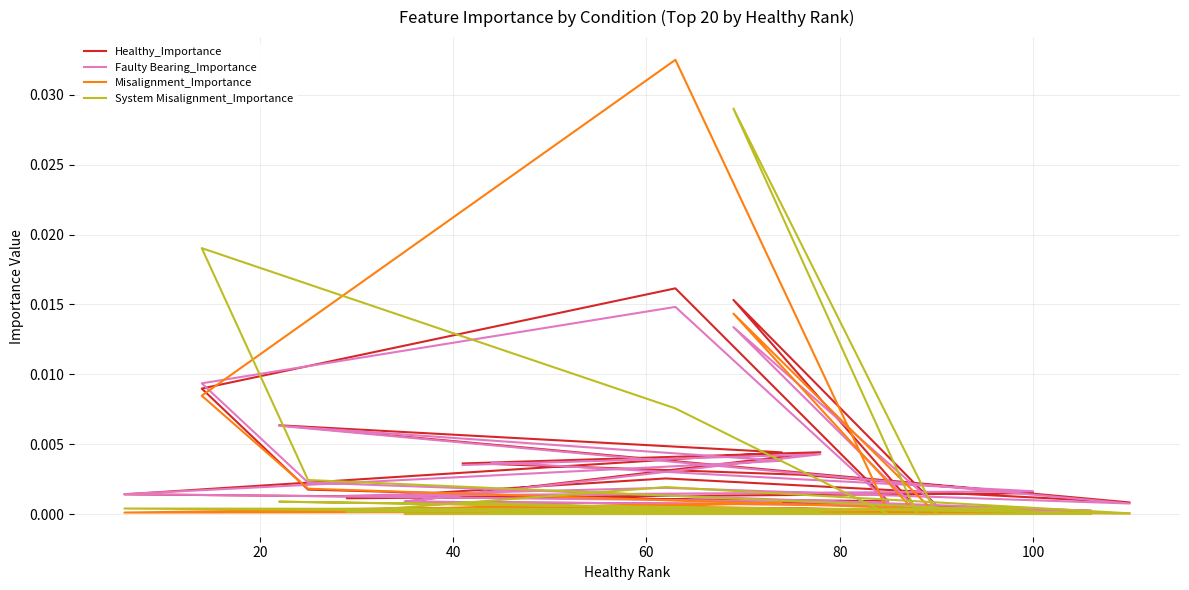

Between which two adjacent categories do Faulty Bearing_Importance and System Misalignment_Importance first intersect?

60 and 80